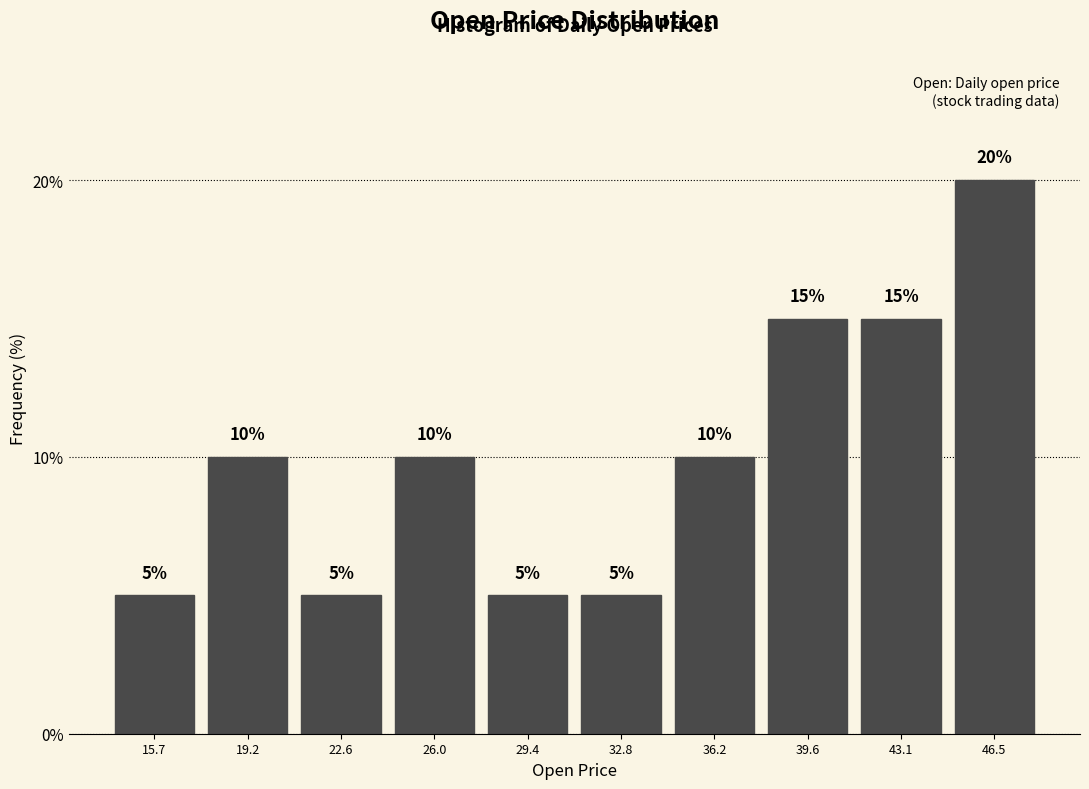

Reading left to right, transcribe this chart: for each bar, give the range it covers on the x-axis and its height. The bar edges are not printed on the chart, so give them approximately, as read against the axis.

14.0 to 17.5: 5
17.5 to 21.0: 10
21.0 to 24.5: 5
24.5 to 27.5: 10
27.5 to 31.0: 5
31.0 to 34.5: 5
34.5 to 38.0: 10
38.0 to 41.5: 15
41.5 to 45.0: 15
45.0 to 48.0: 20